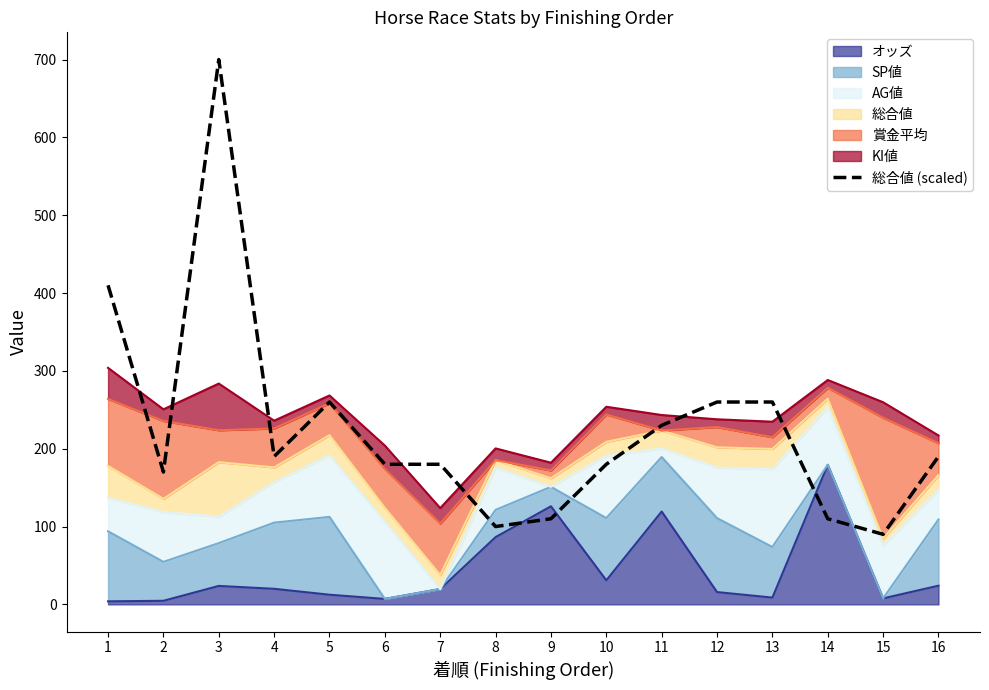

How many points are lower than both their immediate neighbors (excluding endpoints)?

4